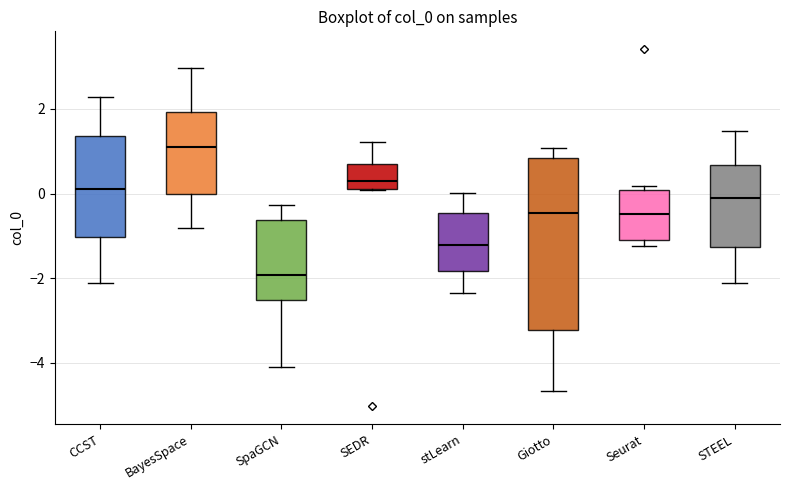

Where does the upper whisker of the box for STEEL end on the y-axis? The values are not printed on the chart, so give them approximately, as read against the axis.

1.4